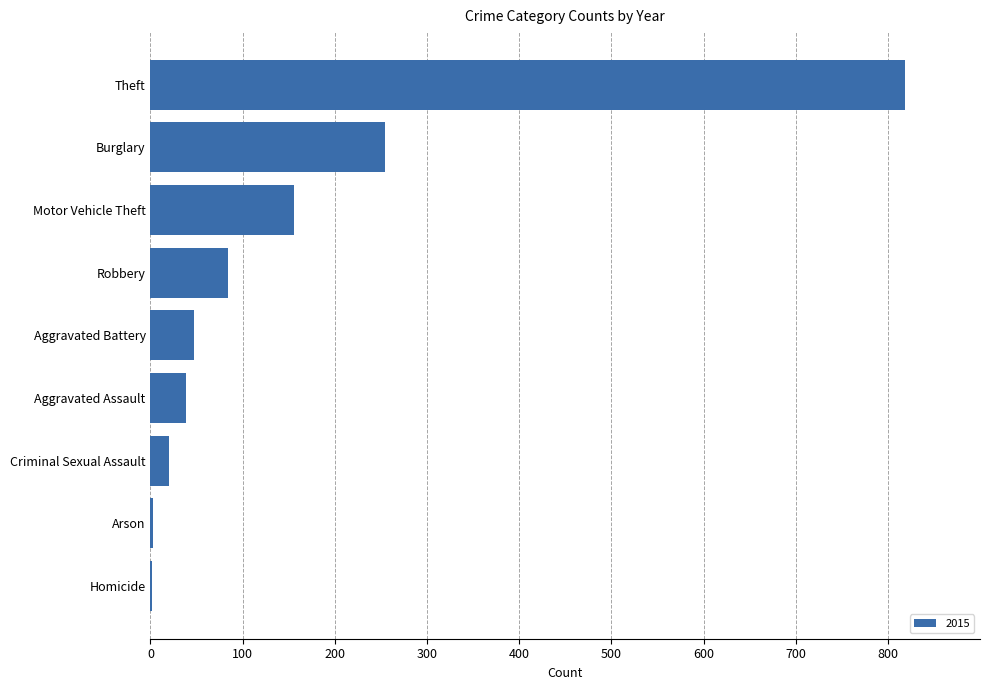

Which category has the highest value across all series?

Theft